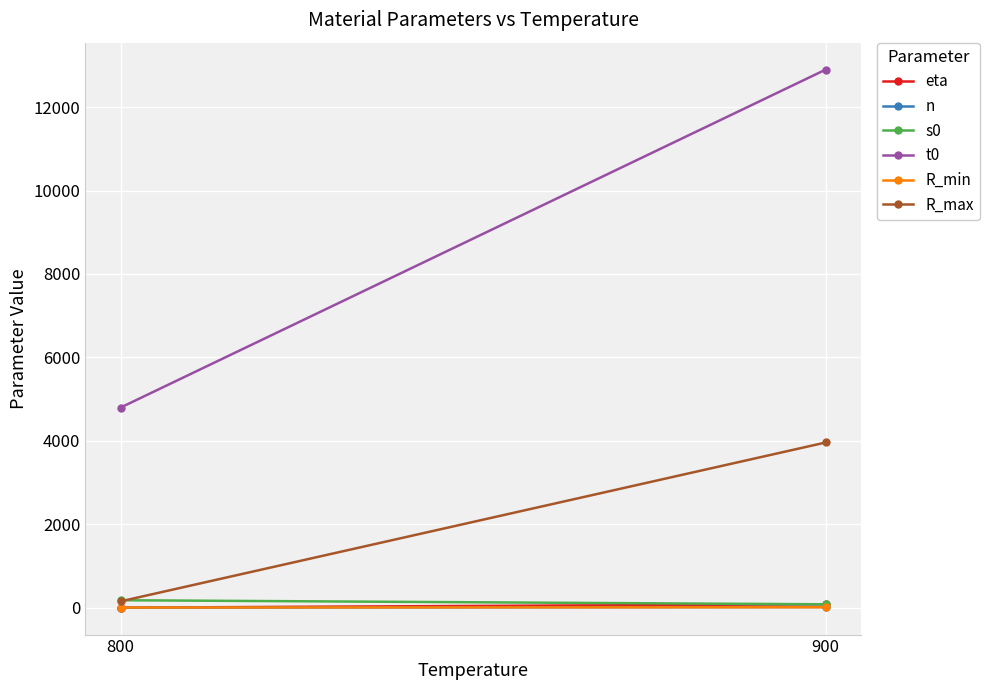

Reading left to right, transcribe all the data shown in this chart.

eta: 0.2	82.4
n: 1.3	16.8
s0: 178.8	81.0
t0: 4796.8	12900.0
R_min: 3.1	9.8
R_max: 151.6	3960.4